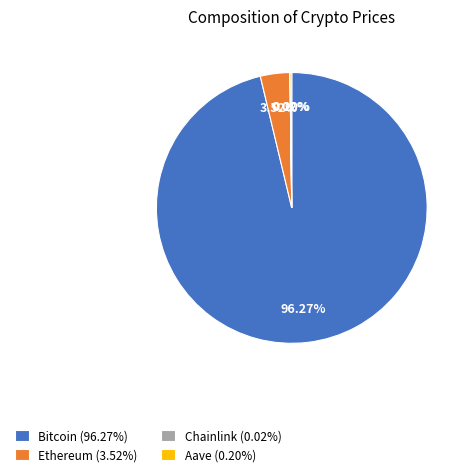

To the nearest percent, what is the difference between the largest and smallest slice percentages?

96%